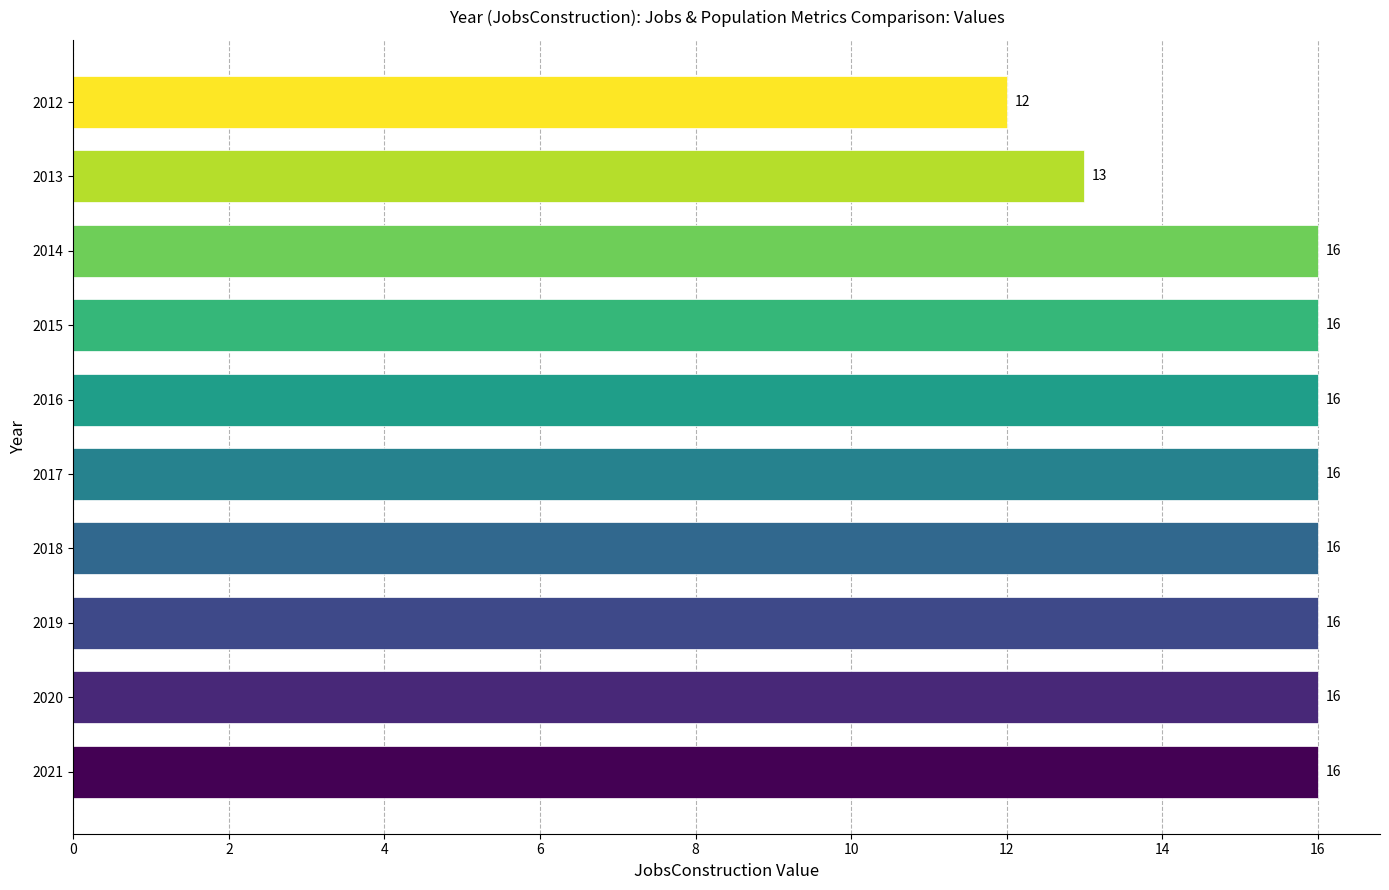

What is the ratio of the value at 2016 to the value at 2012?

1.3